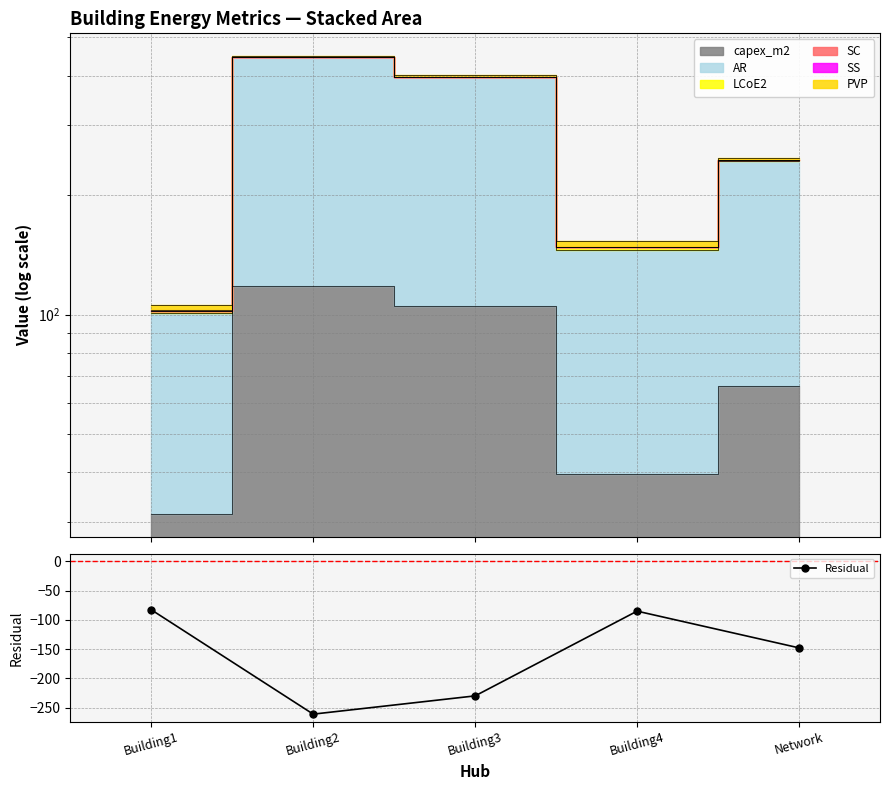

Reading left to right, list all the values displayed in this chart.

Building1=-82.6	Building2=-261.1	Building3=-229.9	Building4=-84.9	Network=-147.8